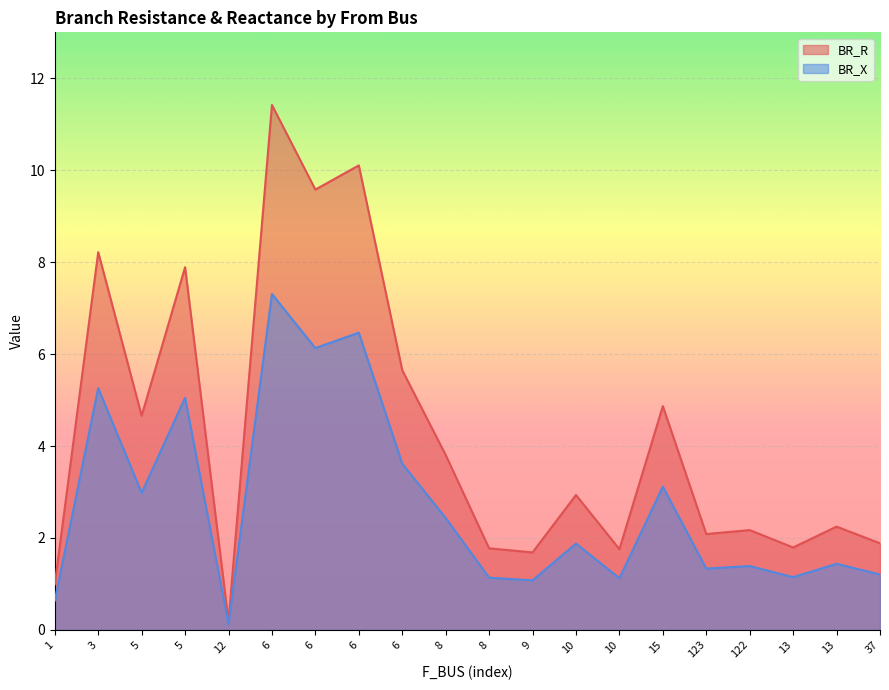

List the series in order of their peak value, highest first.

BR_R, BR_X